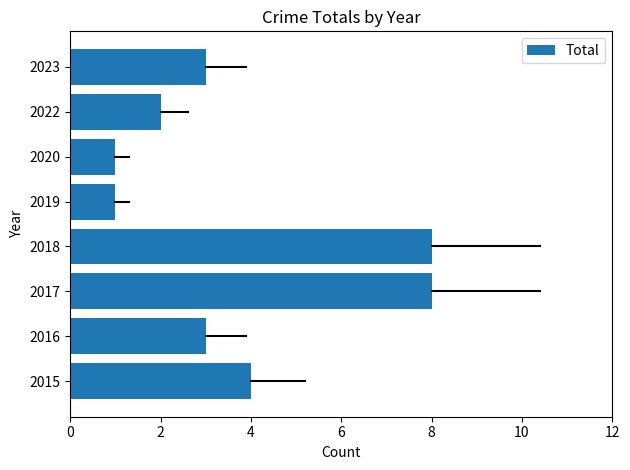

Which has a higher value, 2022 or 2016?

2016